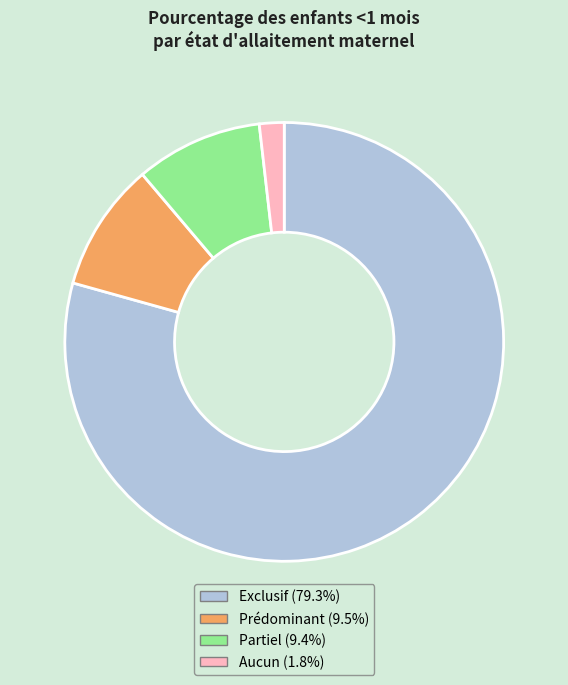

Which slice is the largest?

Exclusif